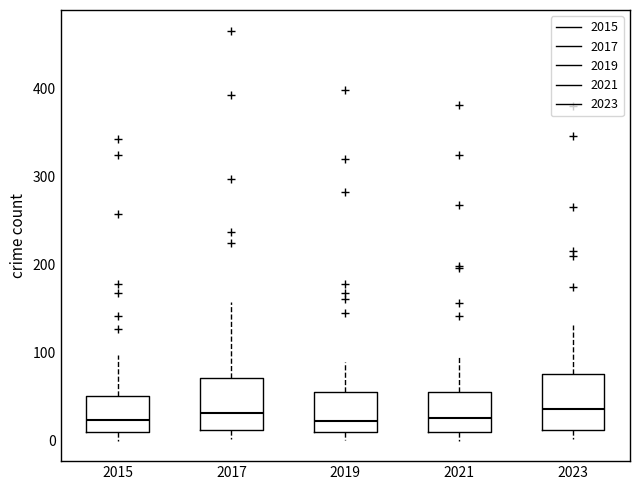

Reading left to right, transcribe this box plot: for each box, give where its median line is, the range the box spans, and where its two whiskers end, as read against the y-axis. The values are not printed on the chart, so give them approximately, as read against the axis.

2015: median 20, box 10 to 50, whiskers 0 to 100
2017: median 30, box 10 to 70, whiskers 0 to 160
2019: median 20, box 10 to 60, whiskers 0 to 90
2021: median 30, box 10 to 60, whiskers 0 to 100
2023: median 40, box 10 to 80, whiskers 0 to 130